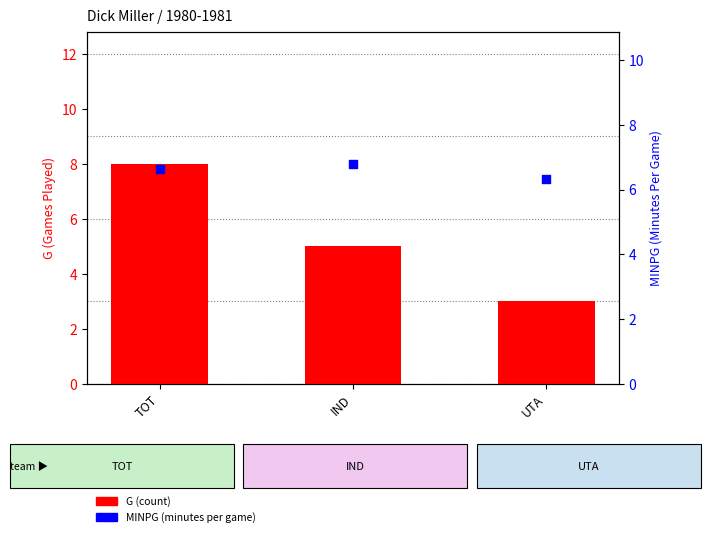

Is the value of MINPG at TOT greater than the value of G at TOT?

No